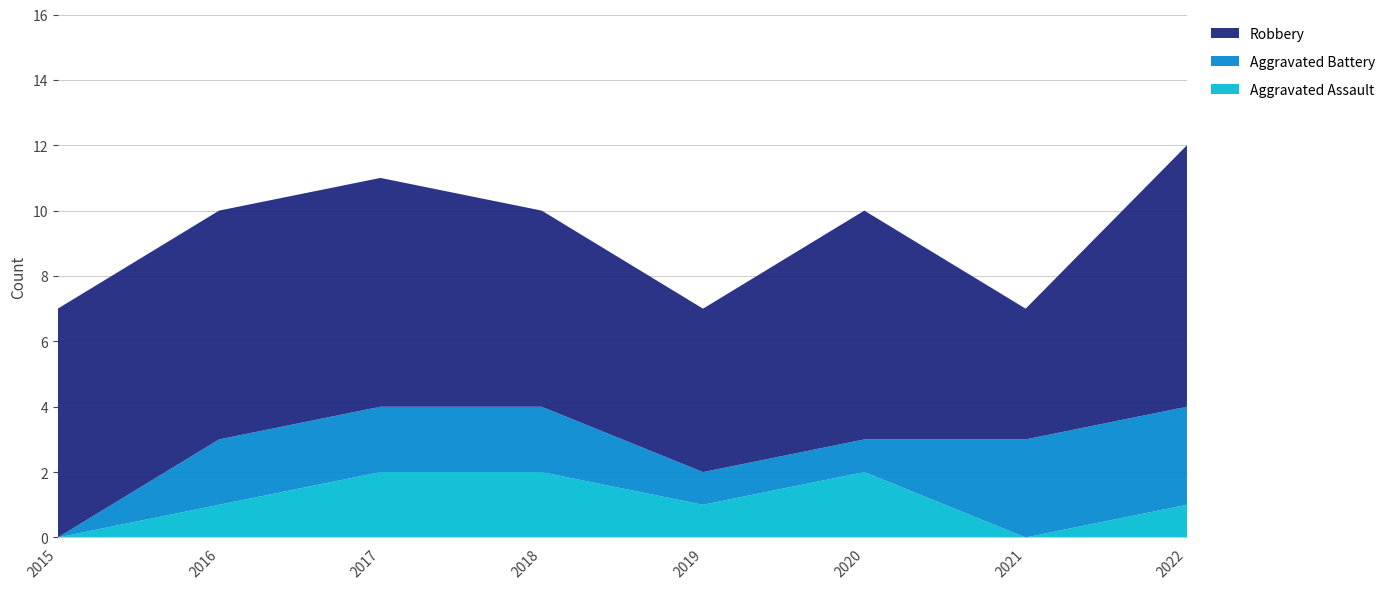

Reading left to right, what are all the values shown in this chart?

Aggravated Assault: 2015=0	2016=1	2017=2	2018=2	2019=1	2020=2	2021=0	2022=1
Aggravated Battery: 2015=0	2016=2	2017=2	2018=2	2019=1	2020=1	2021=3	2022=3
Robbery: 2015=7	2016=7	2017=7	2018=6	2019=5	2020=7	2021=4	2022=8